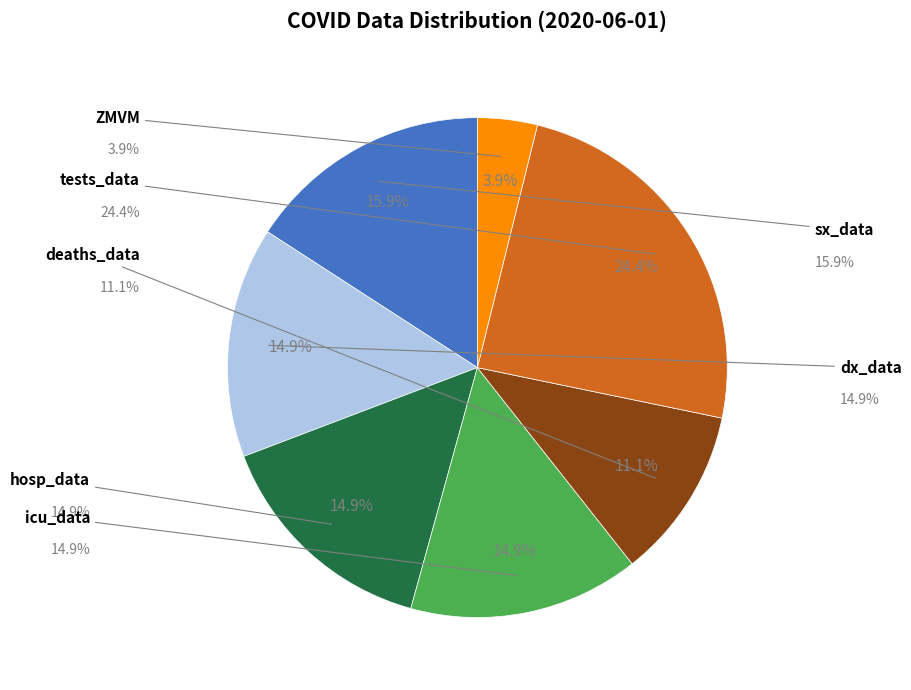

What is the change in value from tests_data to ZMVM?

-3943